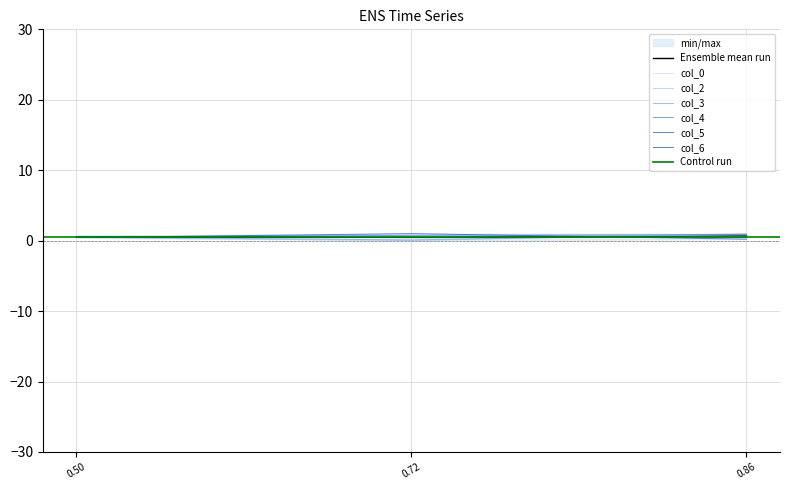

True or false: col_2 has a value of 0.6 at 0.4965714105043946.

False